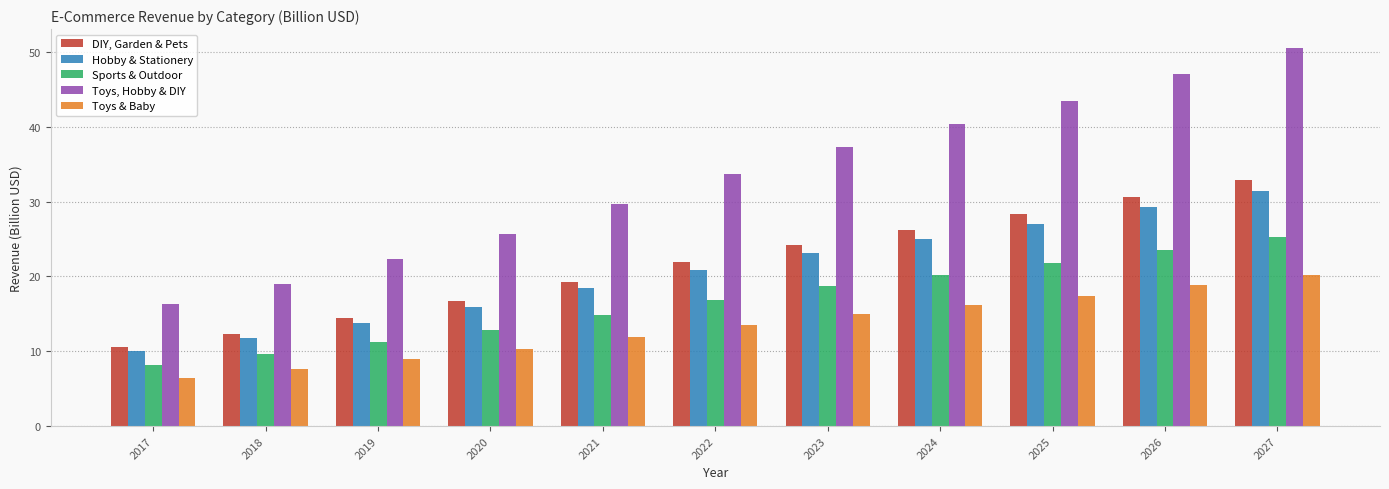

How many data points does each series have?

11